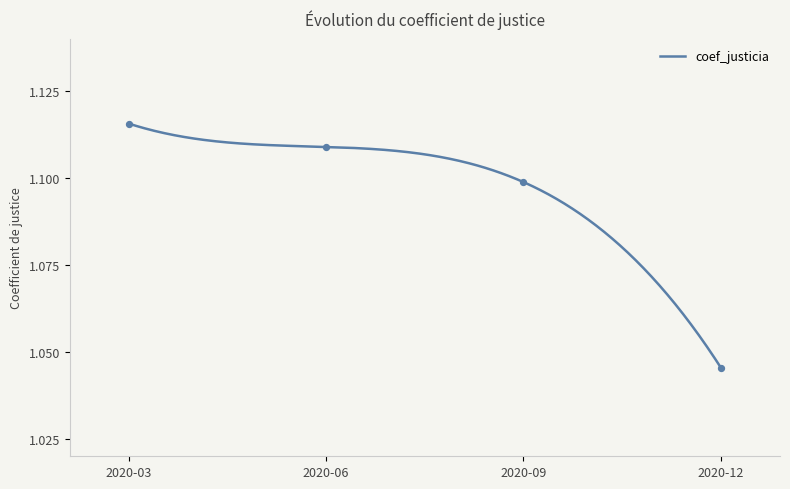

What is the ratio of the value at 2020-09 to the value at 2020-12?

1.1